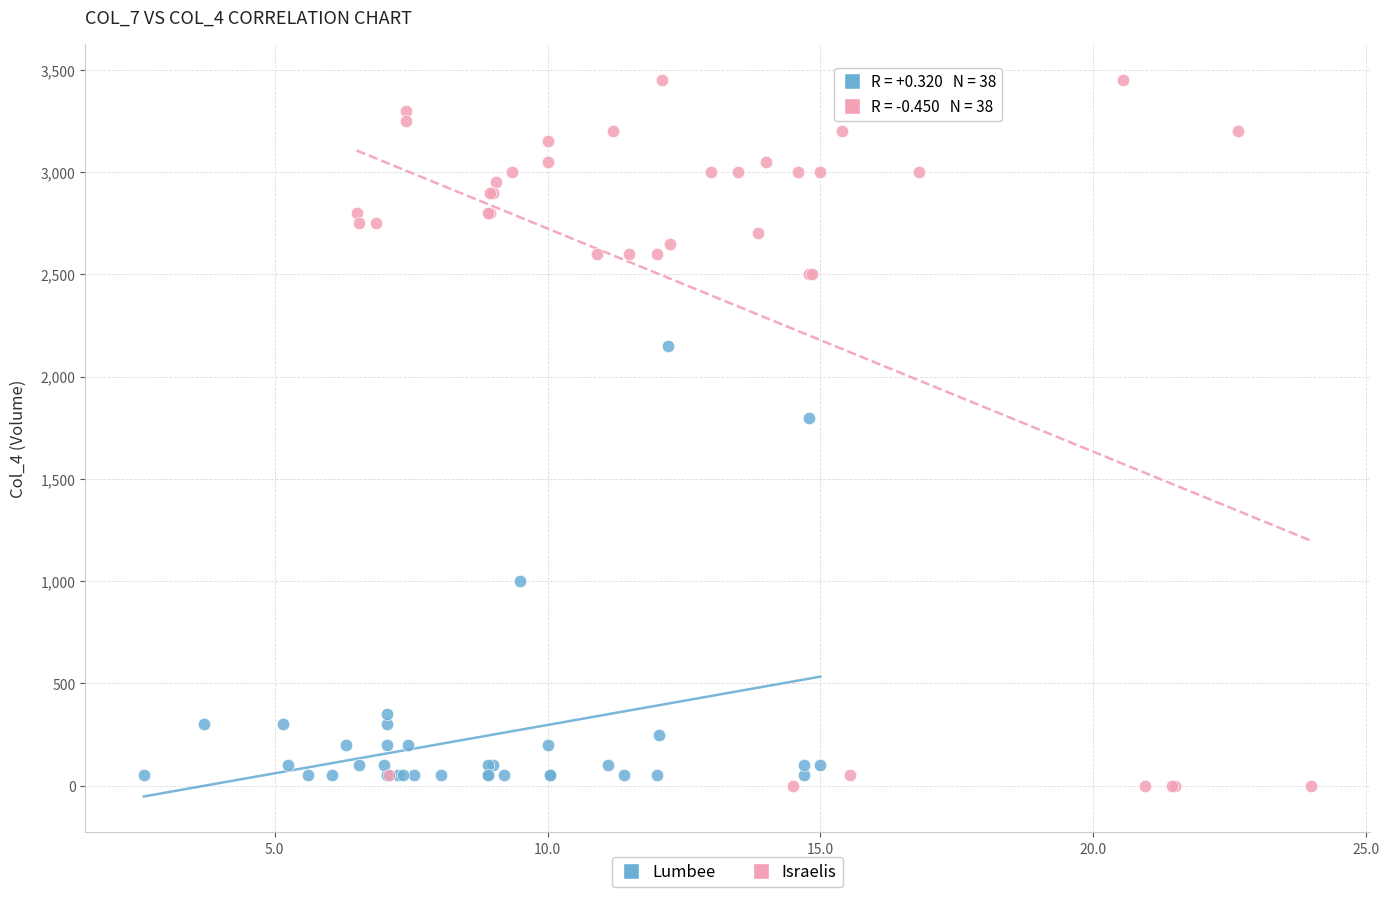

Which series contains the highest Y value?

Israelis